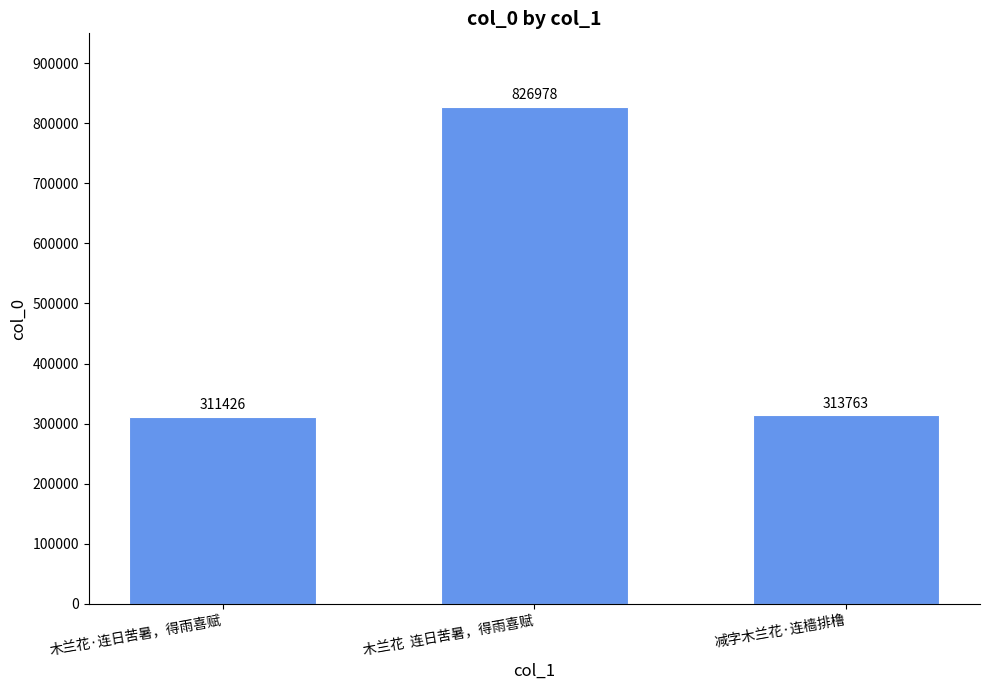

Reading right to left, what are all the values shown in this chart?

减字木兰花·连樯排橹=313763	木兰花  连日苦暑，得雨喜赋=826978	木兰花·连日苦暑，得雨喜赋=311426